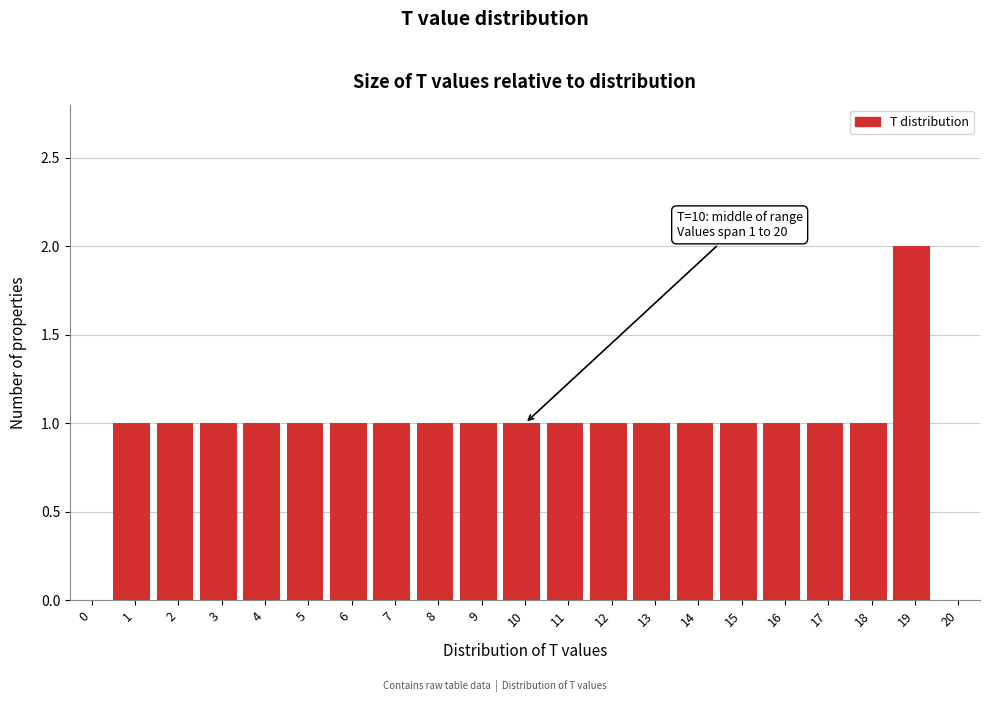

Reading left to right, transcribe all the data shown in this chart.

0=0	1=1	2=1	3=1	4=1	5=1	6=1	7=1	8=1	9=1	10=1	11=1	12=1	13=1	14=1	15=1	16=1	17=1	18=1	19=2